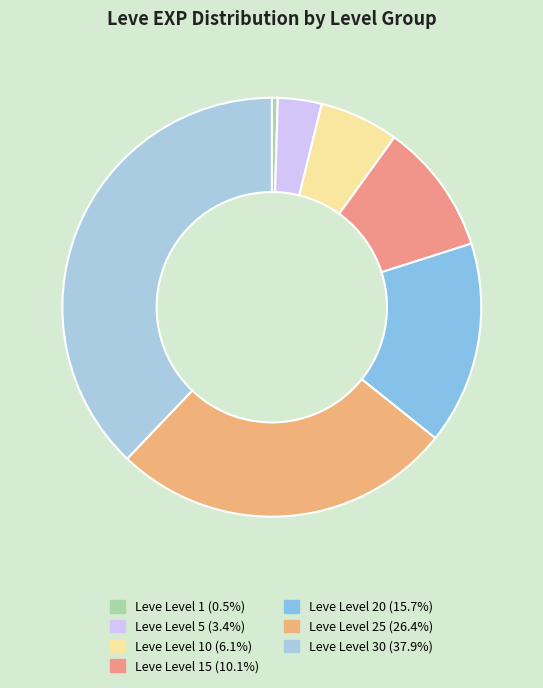

How many slices are in this pie chart?

7